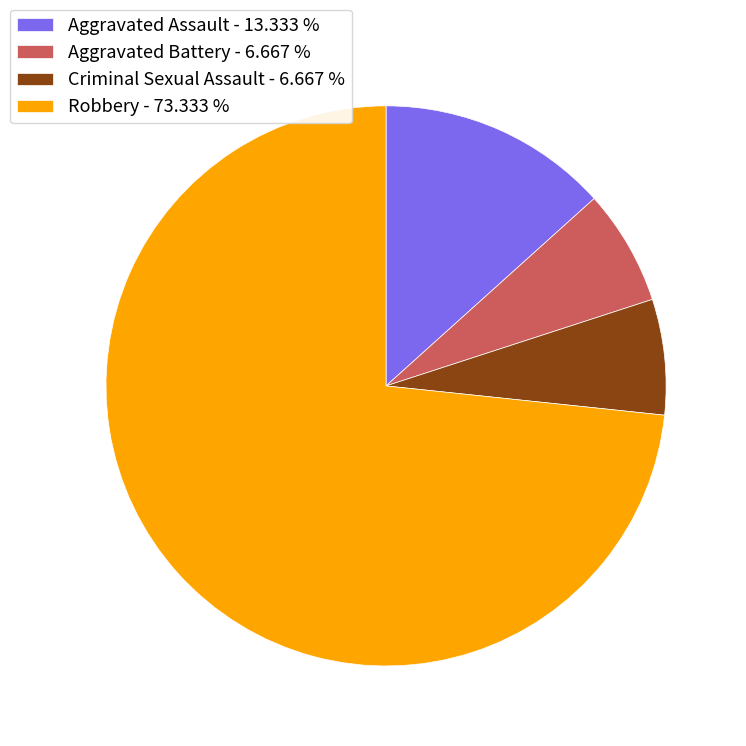

True or false: Aggravated Assault accounts for 13% of the total.

True